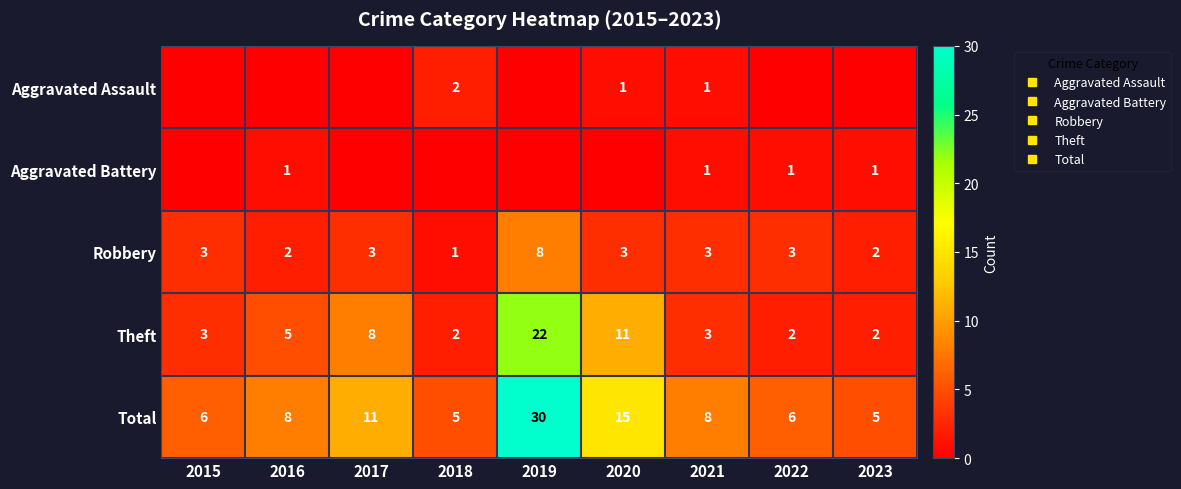

List the series in order of their peak value, highest first.

Total, Theft, Robbery, Aggravated Assault, Aggravated Battery